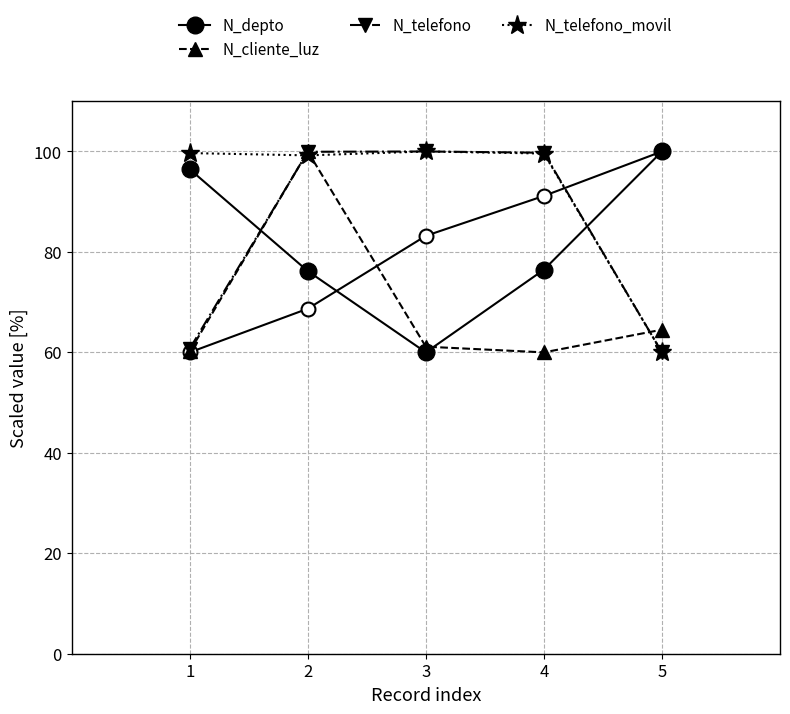

What is the maximum value for N_telefono_movil?

100.0